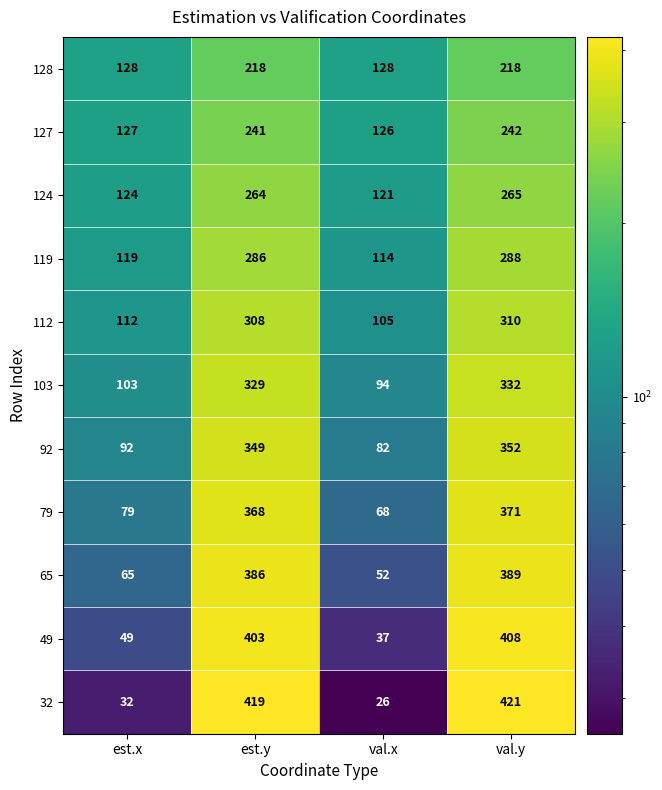

What is the smallest value displayed?

26